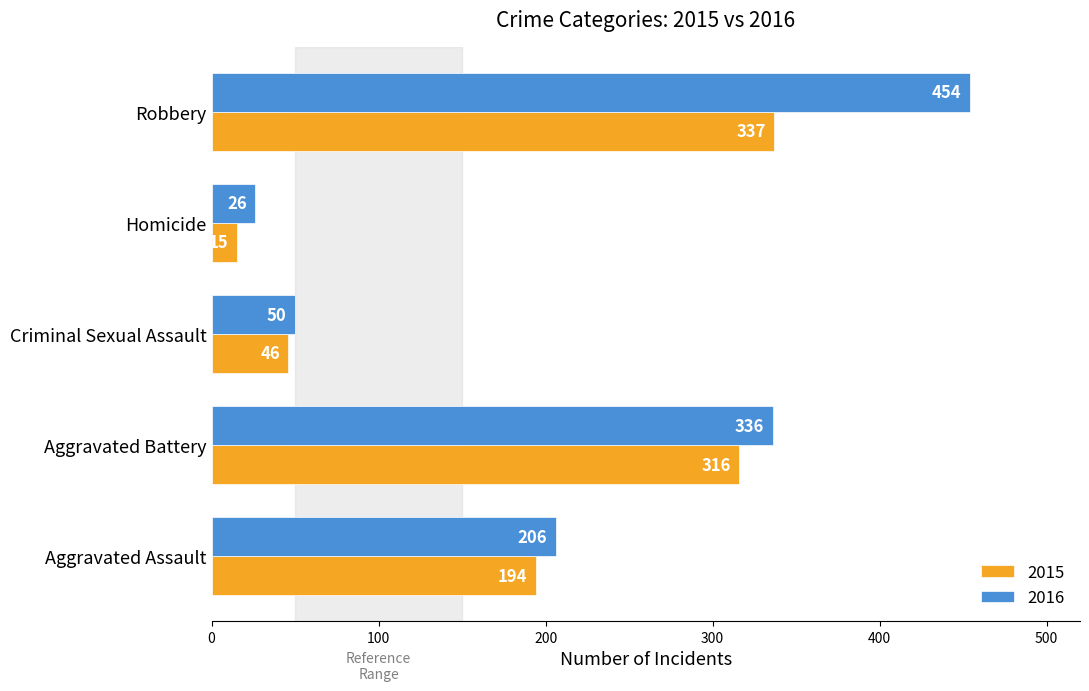

At Criminal Sexual Assault, list the series in order from largest to smallest.

2016, 2015